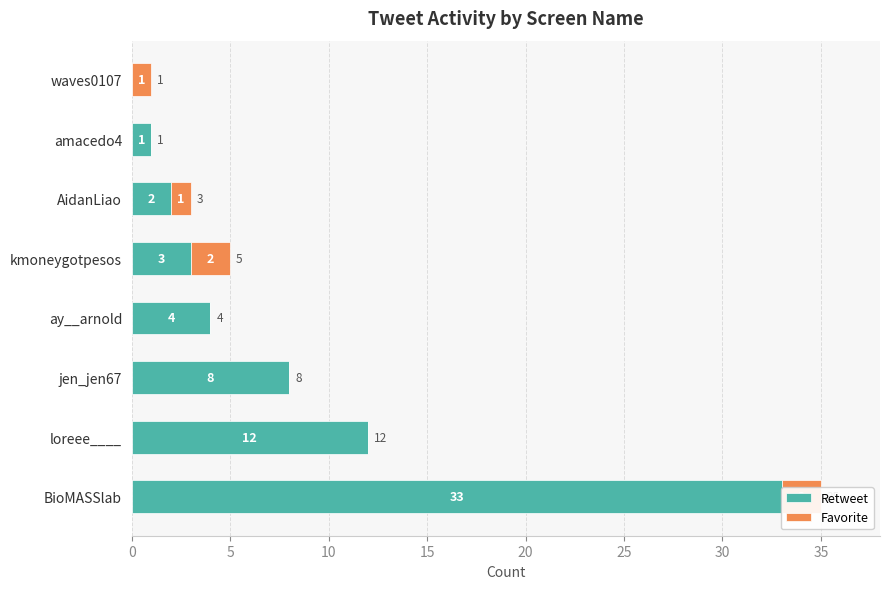

Reading left to right, transcribe all the data shown in this chart.

Retweet: 33	12	8	4	3	2	1	0
Favorite: 2	0	0	0	2	1	0	1